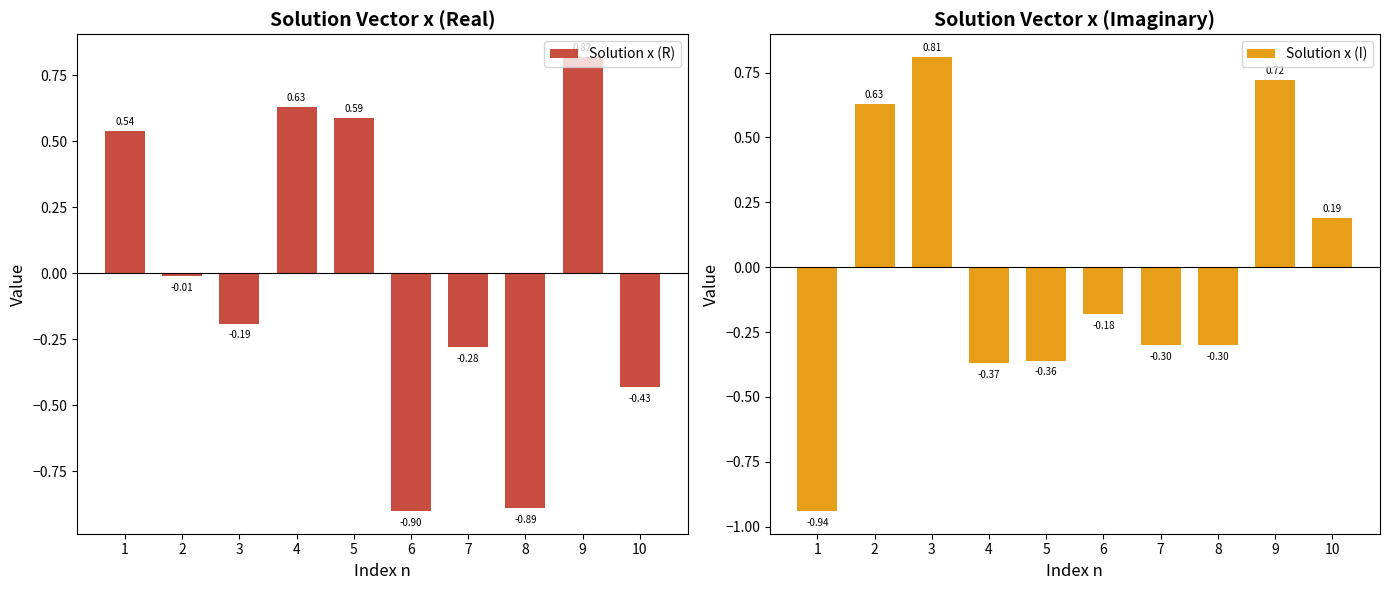

The Solution x (I) series shows -0.1 at 8. True or false?

False